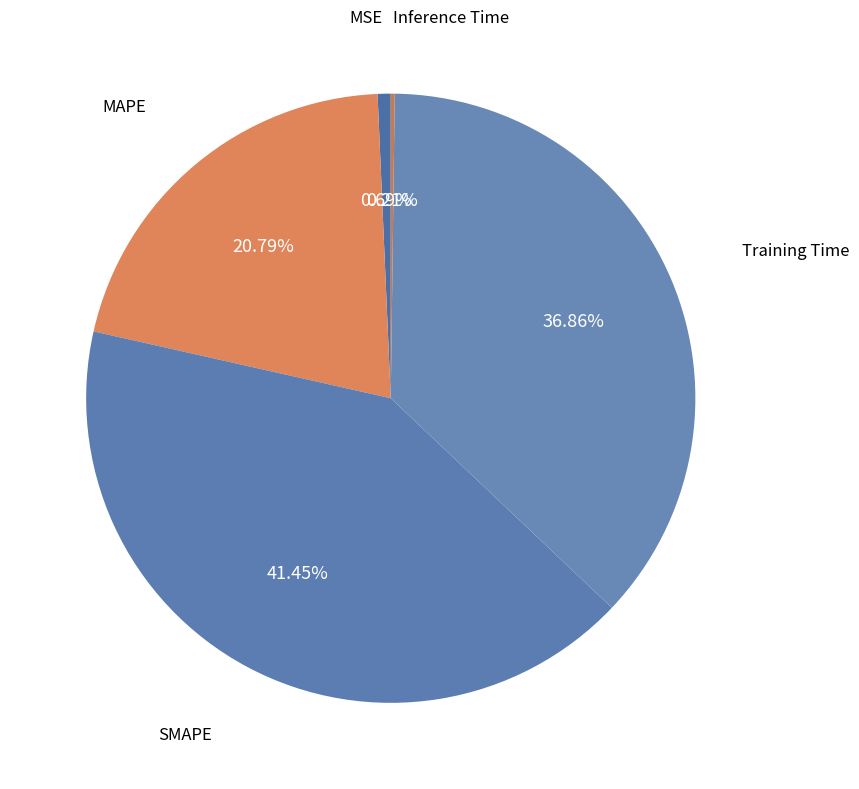

The Training Time slice represents 27% of the pie. True or false?

False